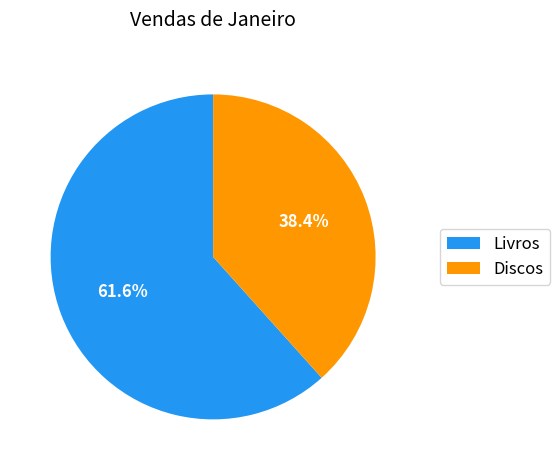

Is there any slice that represents more than half of the pie?

Yes